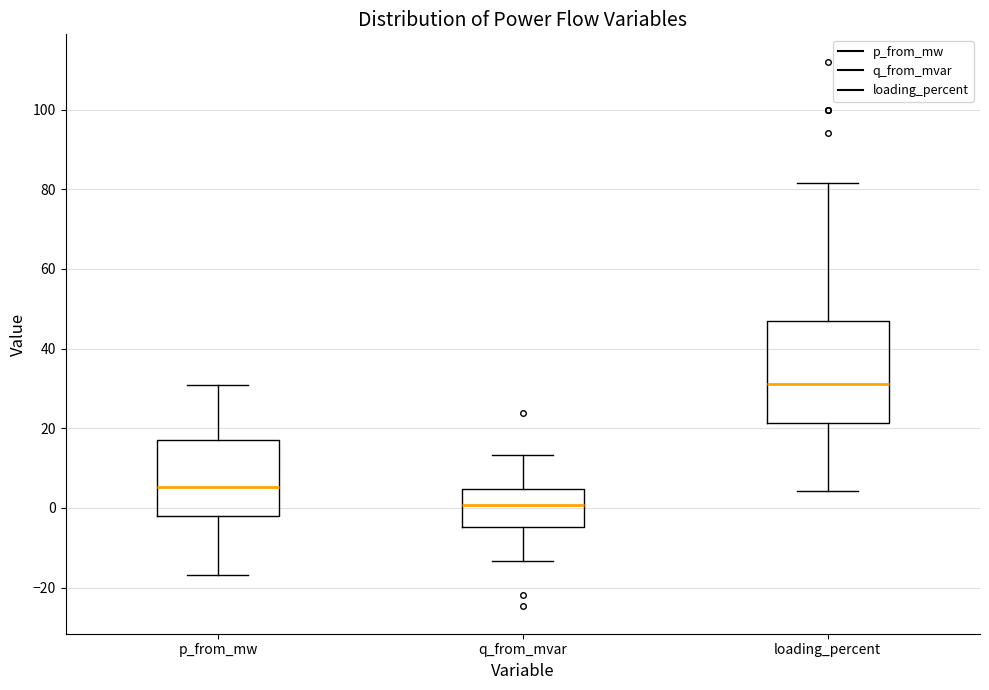

Reading left to right, read every box against the y-axis: the position of its median line, the range the box covers, and the ends of its whiskers. The values are not printed on the chart, so give them approximately, as read against the axis.

p_from_mw: median 6, box -2 to 18, whiskers -16 to 30
q_from_mvar: median 0, box -4 to 4, whiskers -14 to 14
loading_percent: median 32, box 22 to 48, whiskers 4 to 82